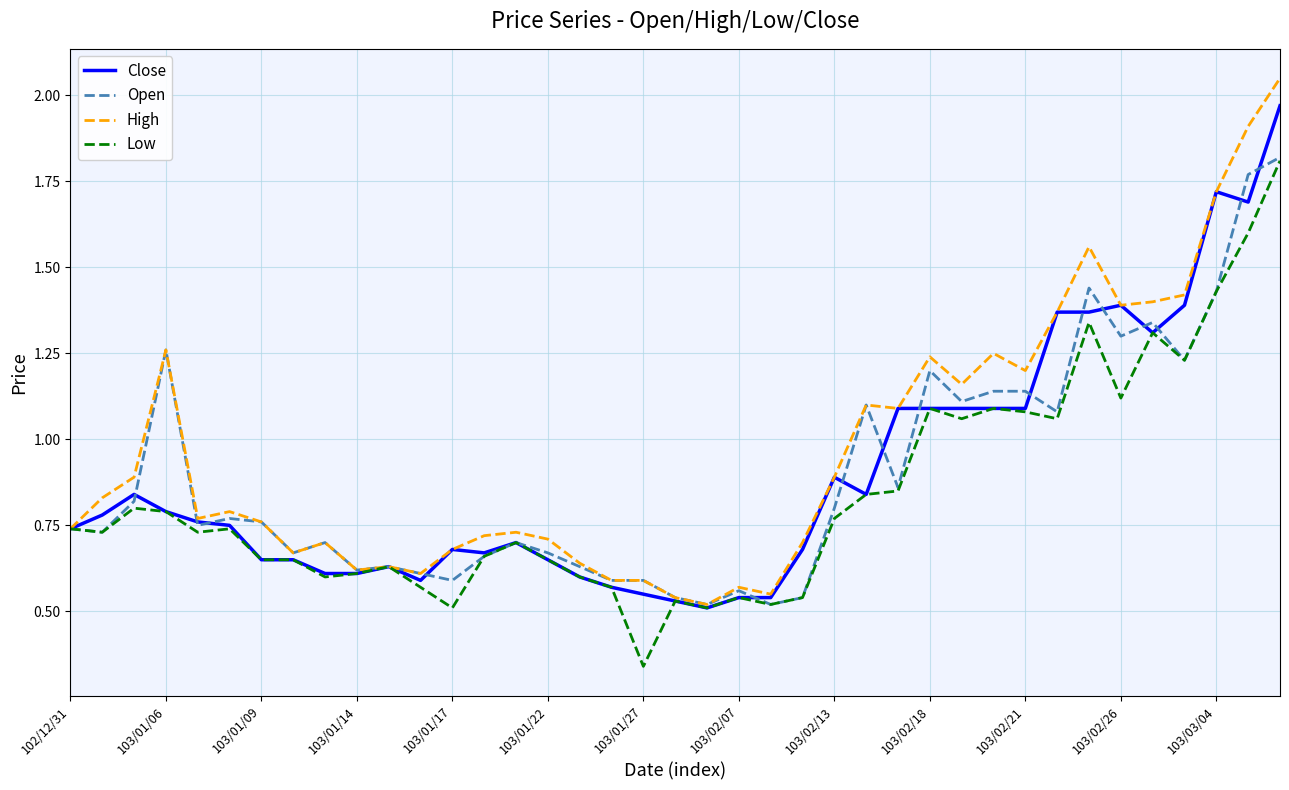

Which series has the largest range (max minus min)?

High